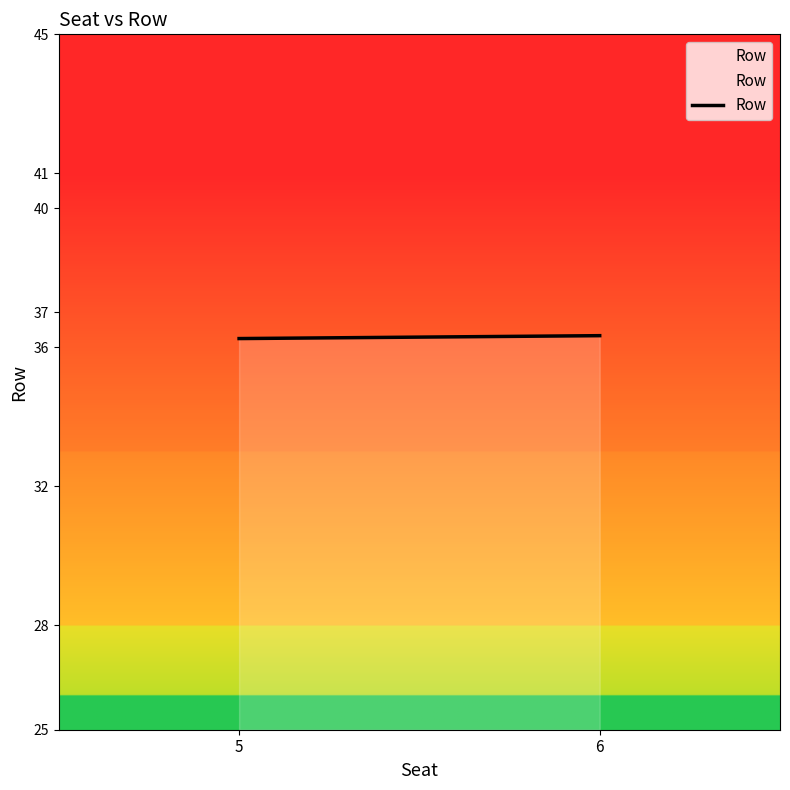

List the labels in order of value, smallest first.

5, 6